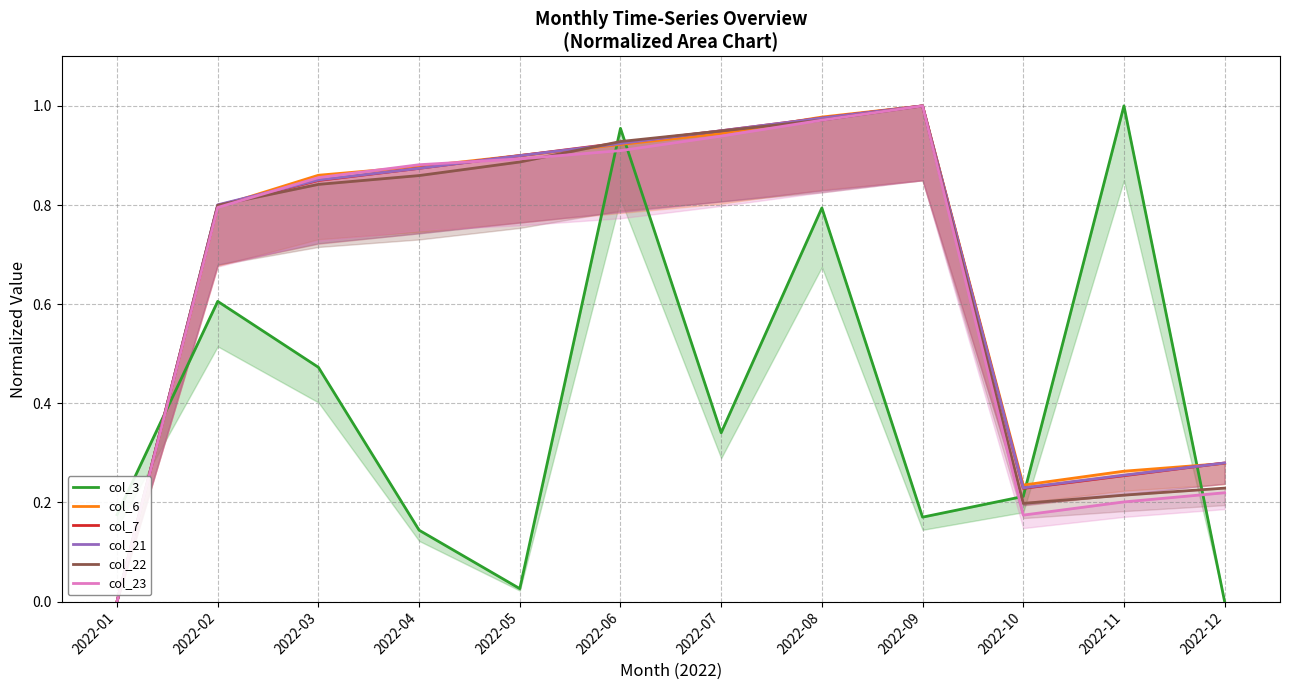

The value of col_21 at 2022-10 is 0.4. True or false?

False